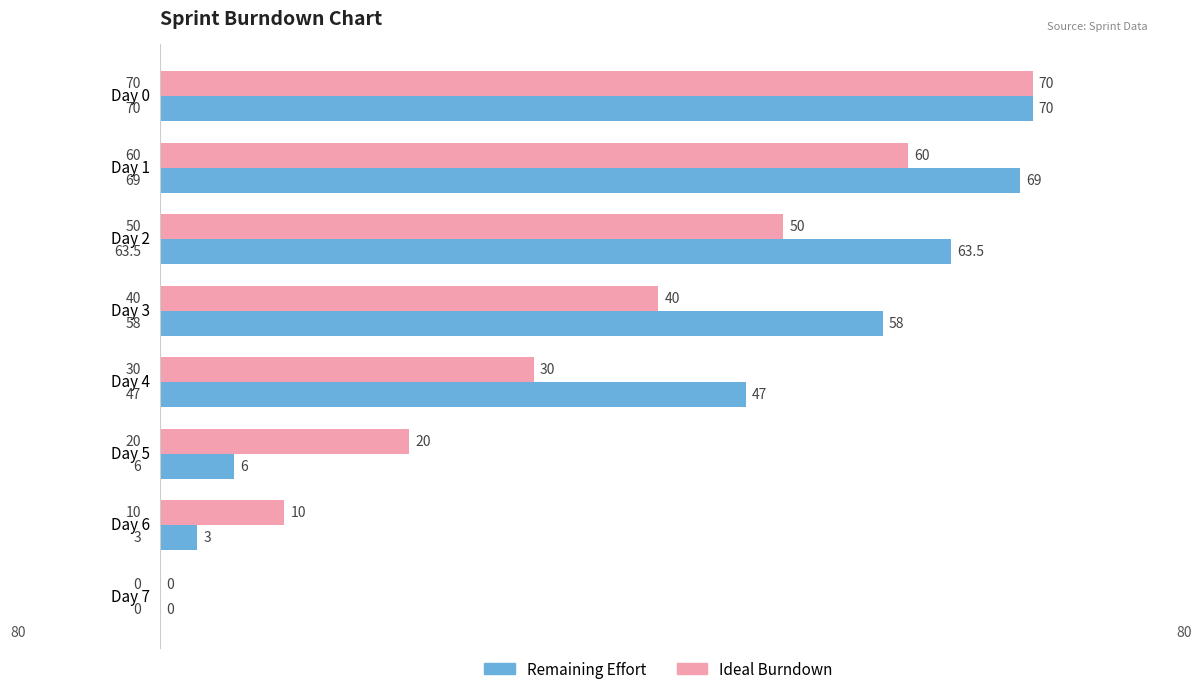

What is the sum of all Ideal Burndown values?

280.0